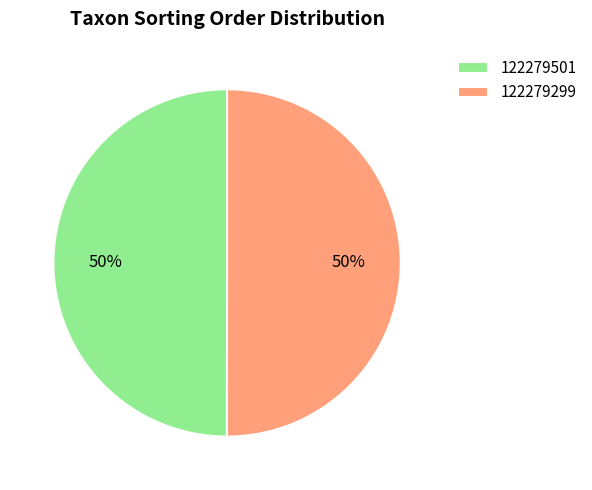

What is the ratio of the value at 122279501 to the value at 122279299?

1.0